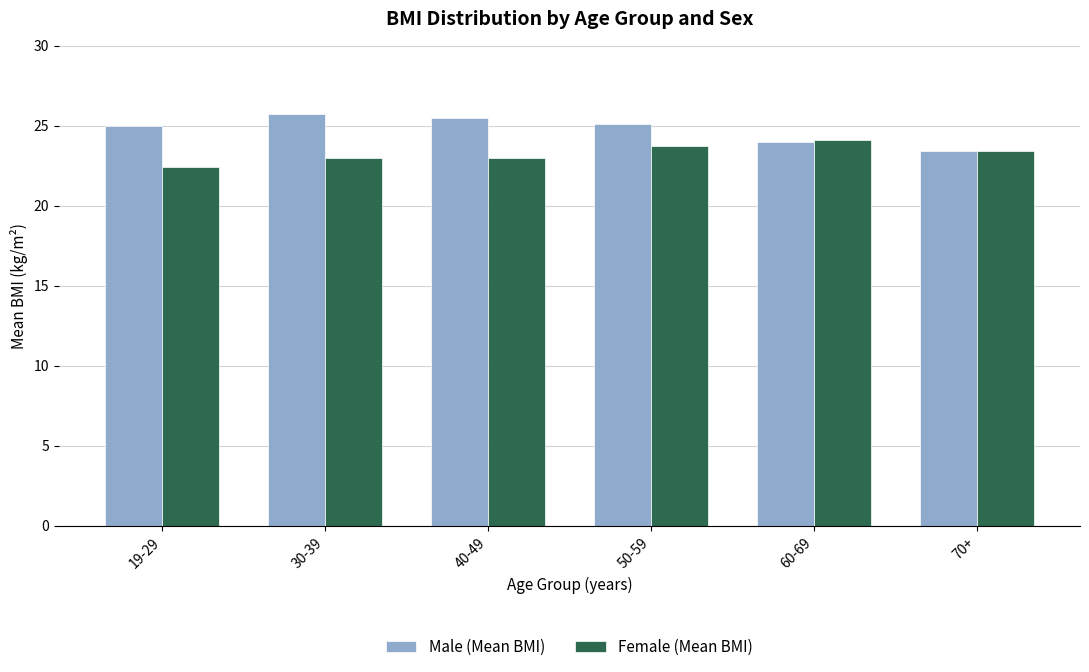

Read the Male (Mean BMI) value at 50-59.

25.1